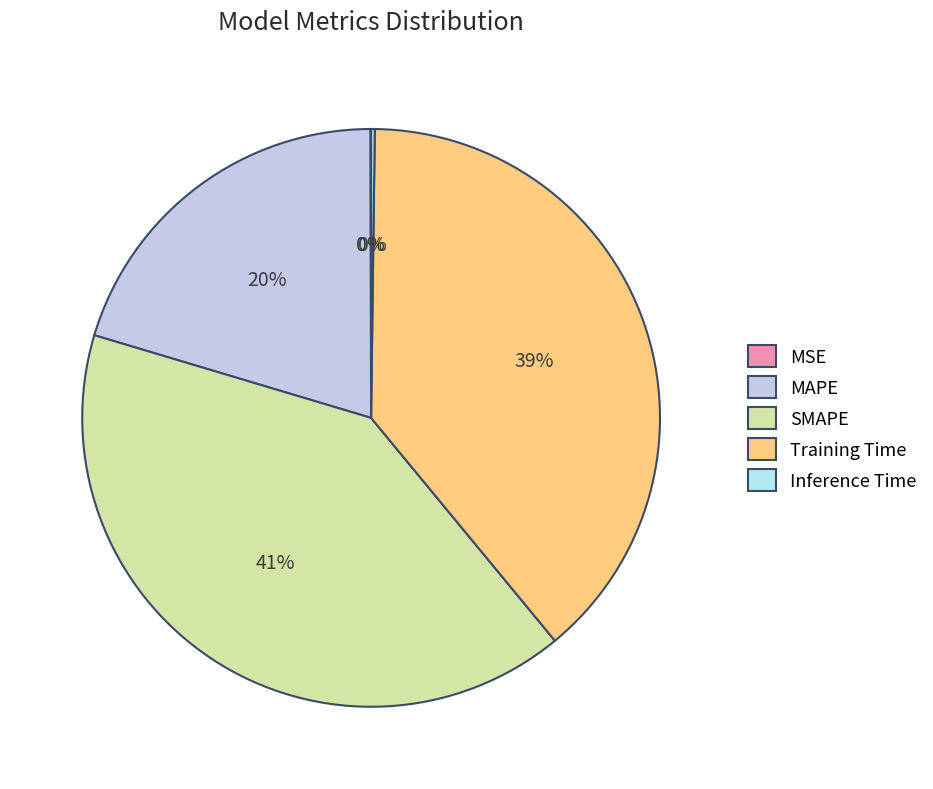

Which slice is the largest?

SMAPE